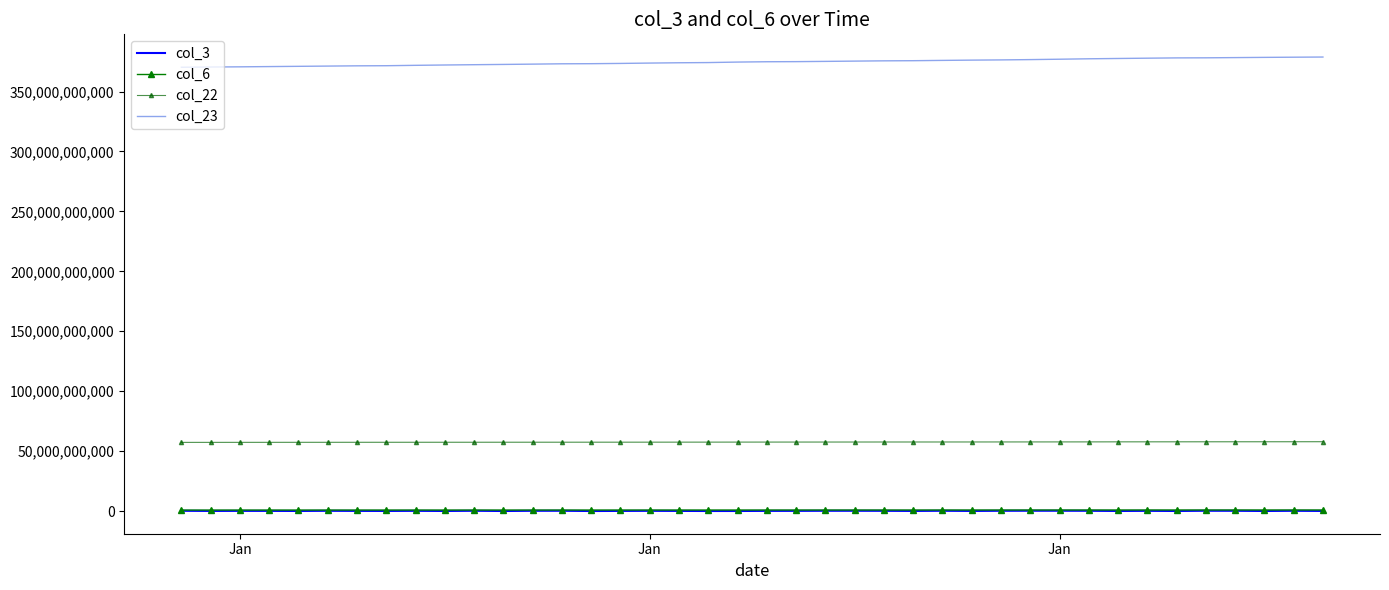

What is the minimum value for col_3?

5050728